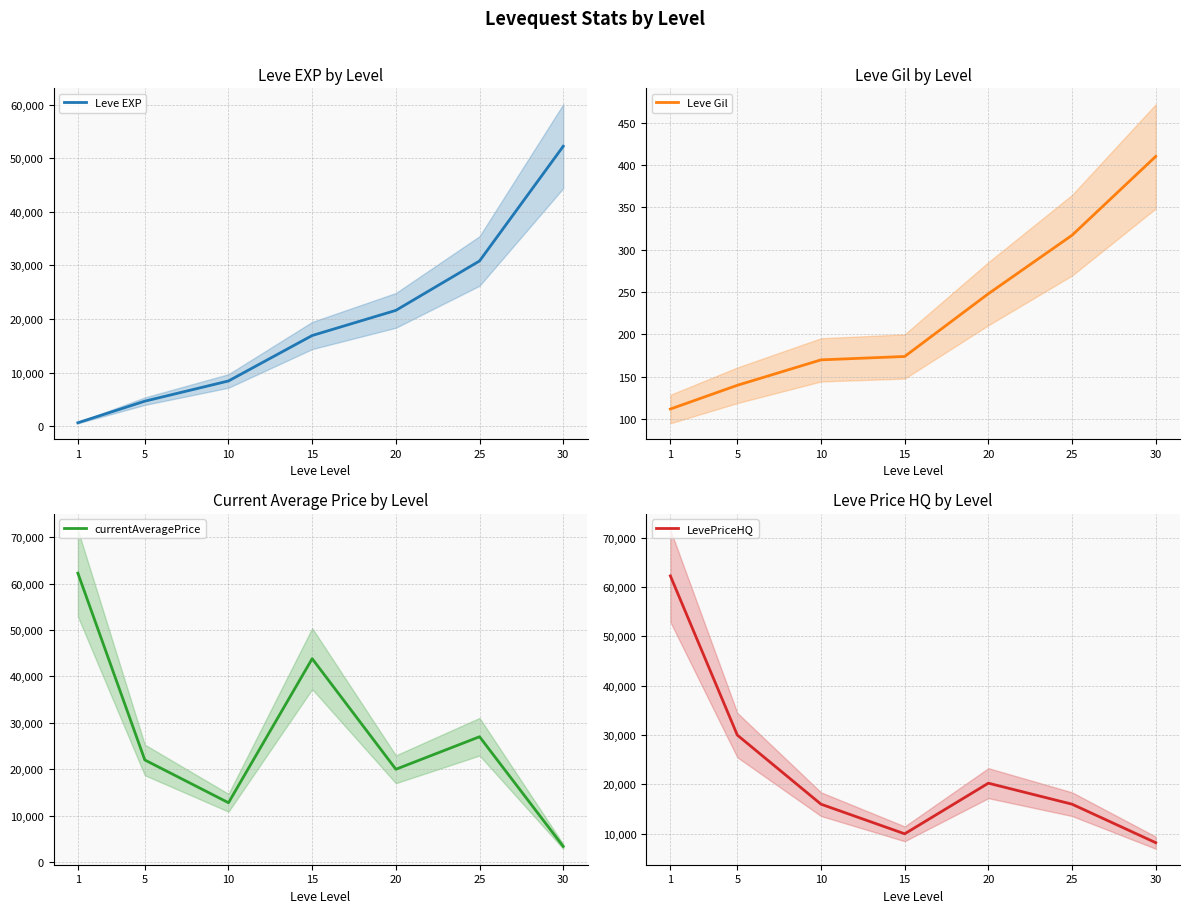

How many values in the Leve EXP series exceed 16910?

3